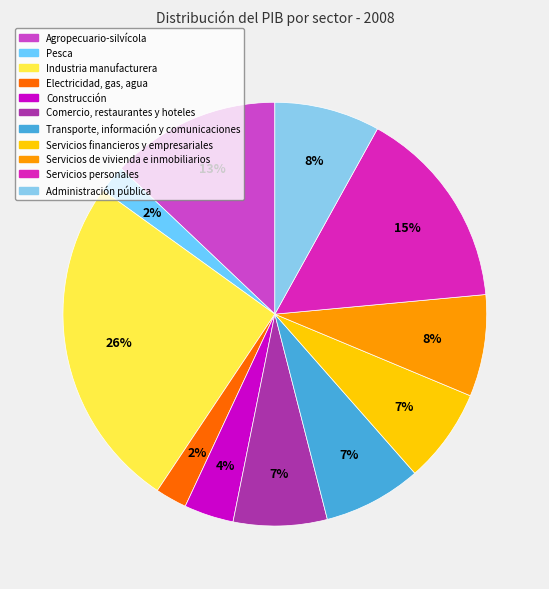

How many slices are in this pie chart?

11